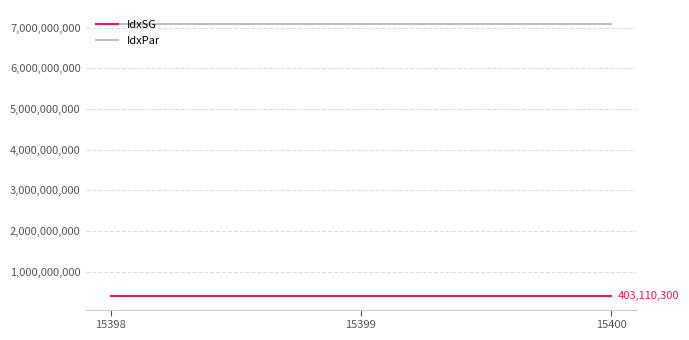

How many values in the IdxSG series are below 403110200?

1